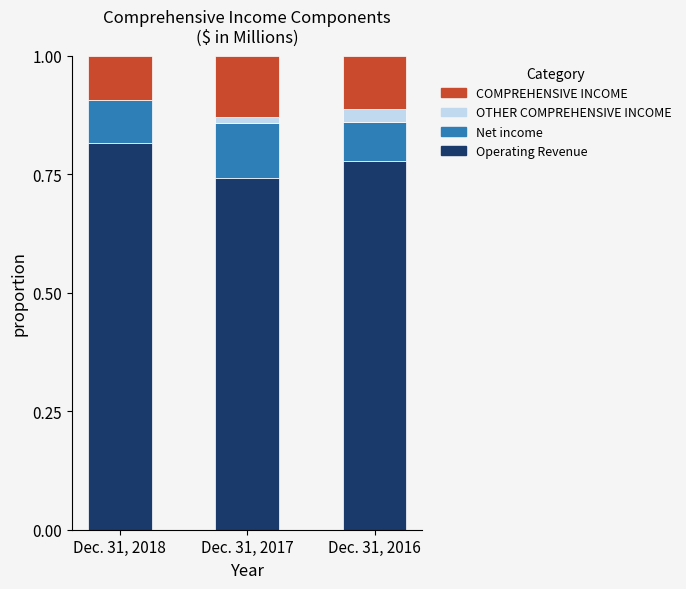

What is the sum of all Operating Revenue values?

2.3